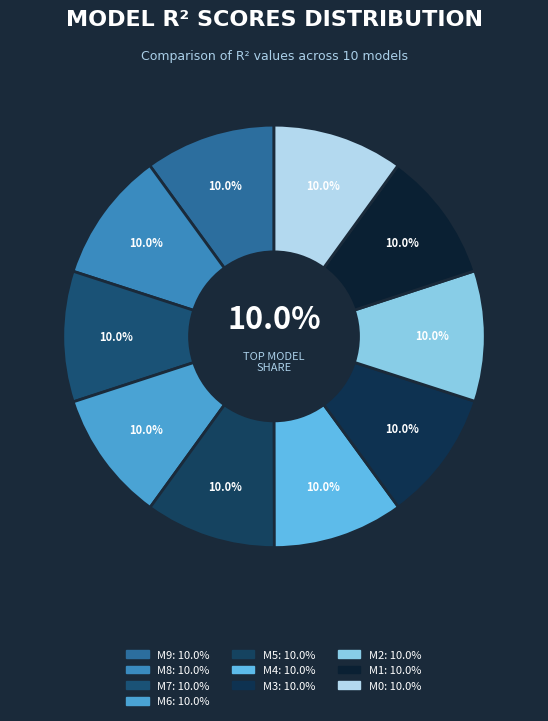

Does model_11_2_2 account for over 50% of the chart?

No